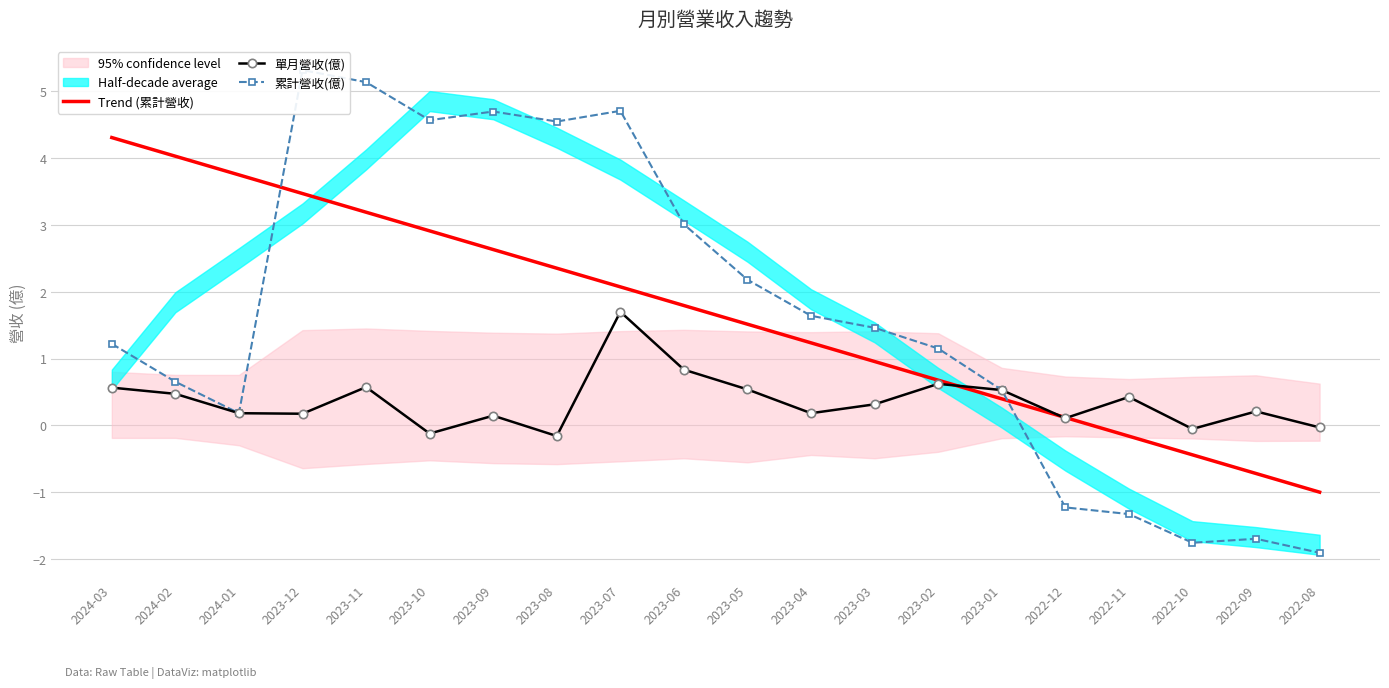

The value of Trend (累計營收) at 2023-07 is 2.1. True or false?

True